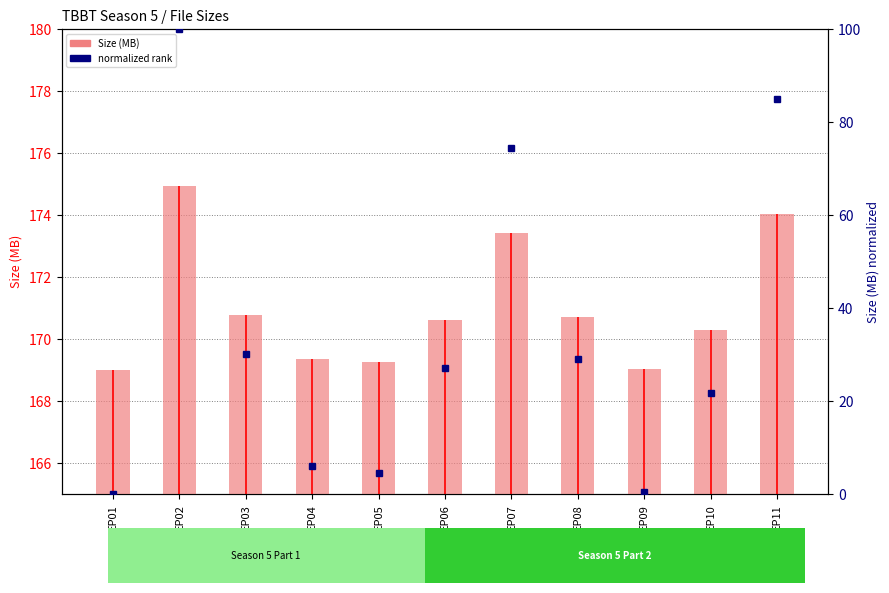

What is the change in value from EP02 to EP07?

-1.5